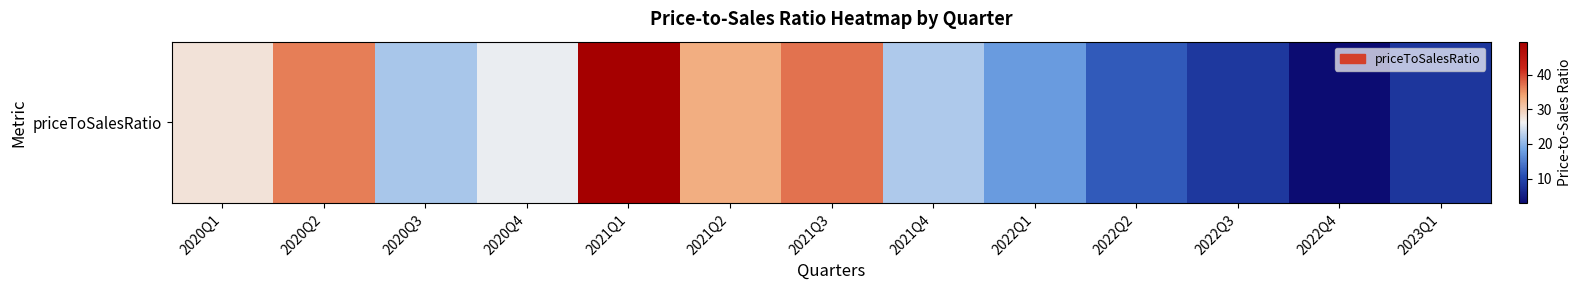

What is the difference between the values at 2022Q4 and 2022Q3?

5.4